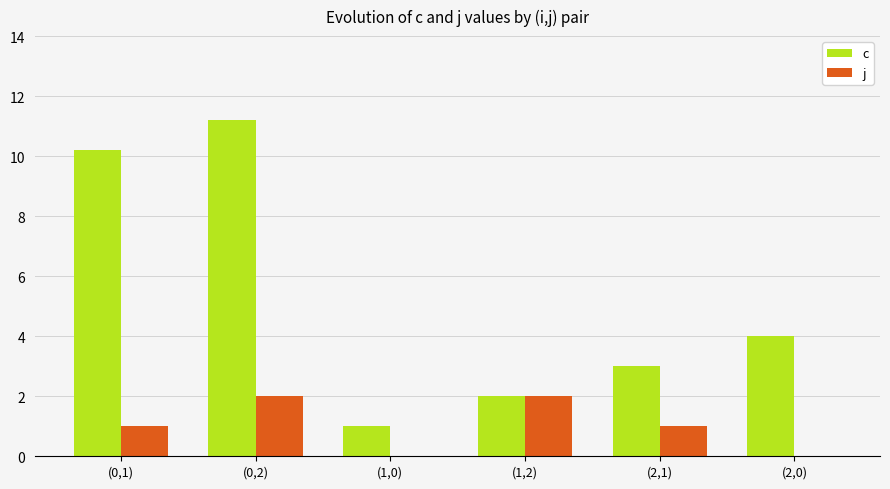

Count the number of categories in the chart.

6